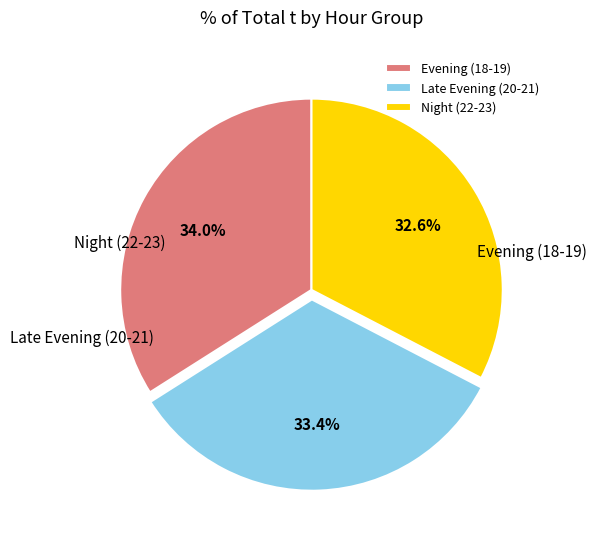

Does any single category account for the majority?

No